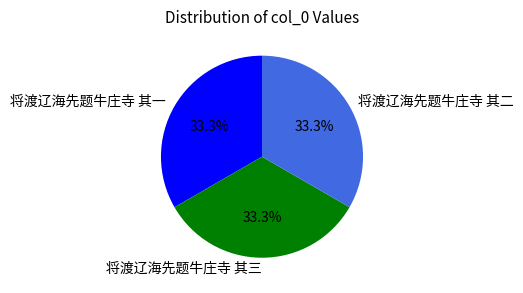

What portion of the pie excludes 将渡辽海先题牛庄寺 其一?

66.7%